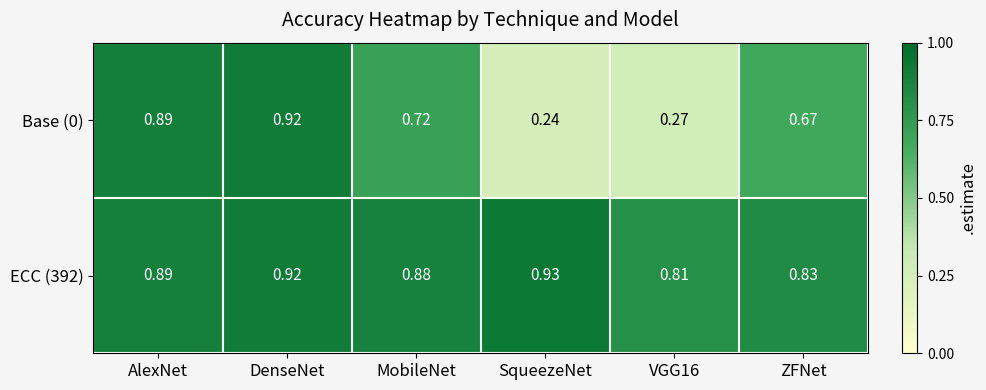

At which category does the chart reach its minimum across all series?

SqueezeNet